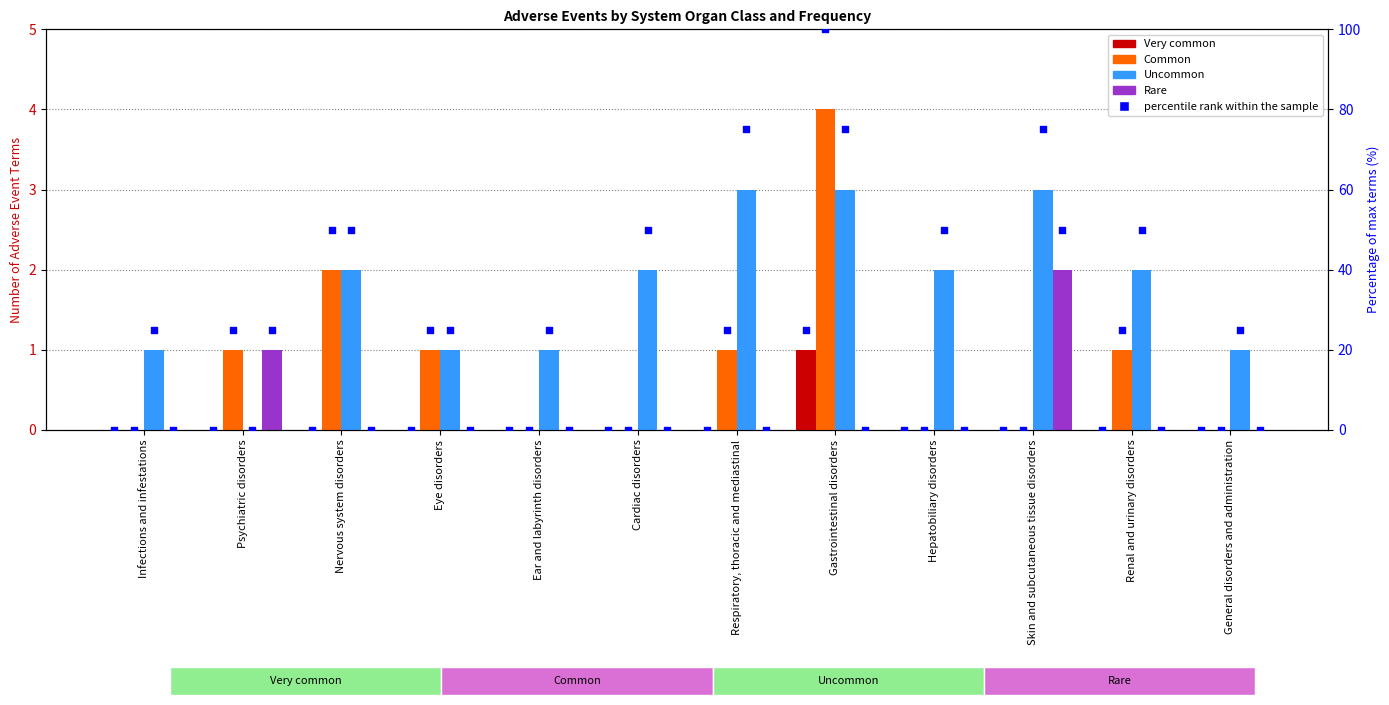

At which category is the sum across all series the highest?

Gastrointestinal disorders